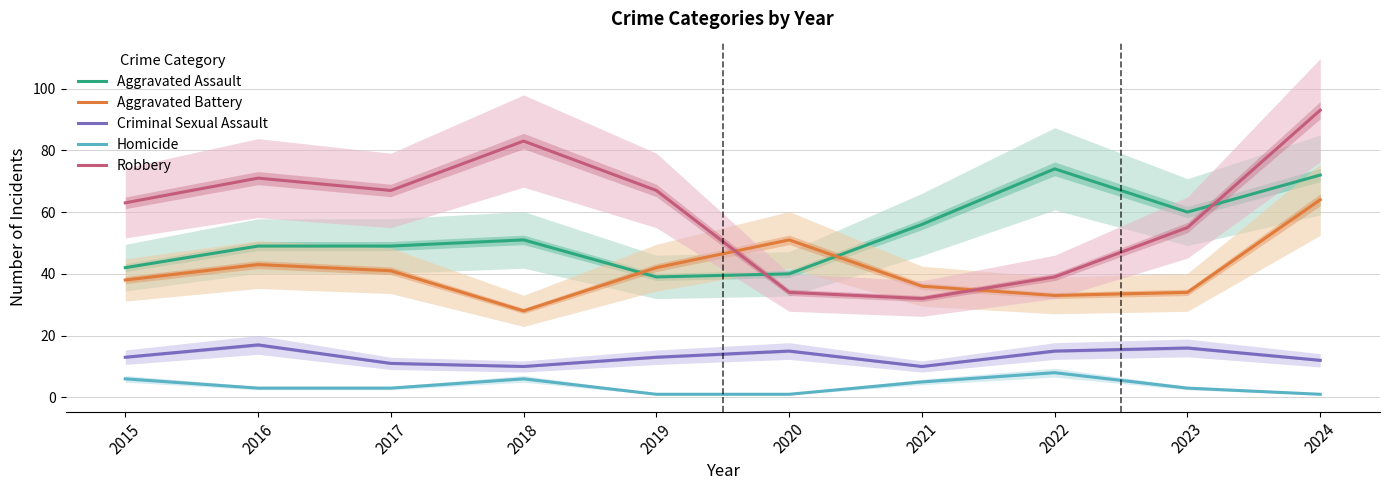

Is the value of Criminal Sexual Assault at 2019 greater than the value of Aggravated Assault at 2016?

No